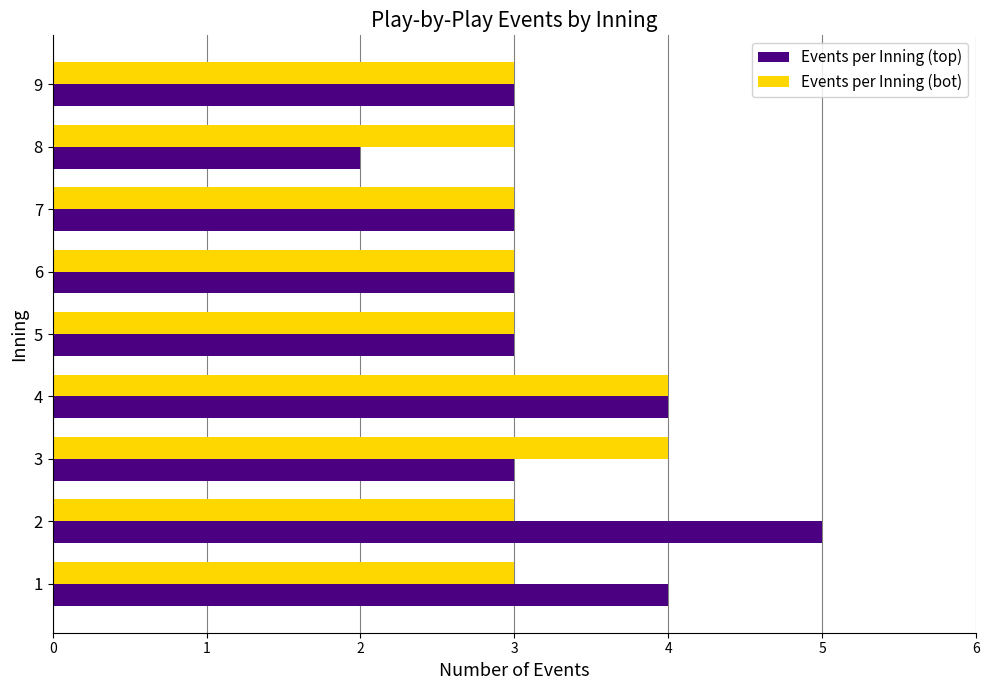

At which label does Events per Inning (top) reach its minimum?

8